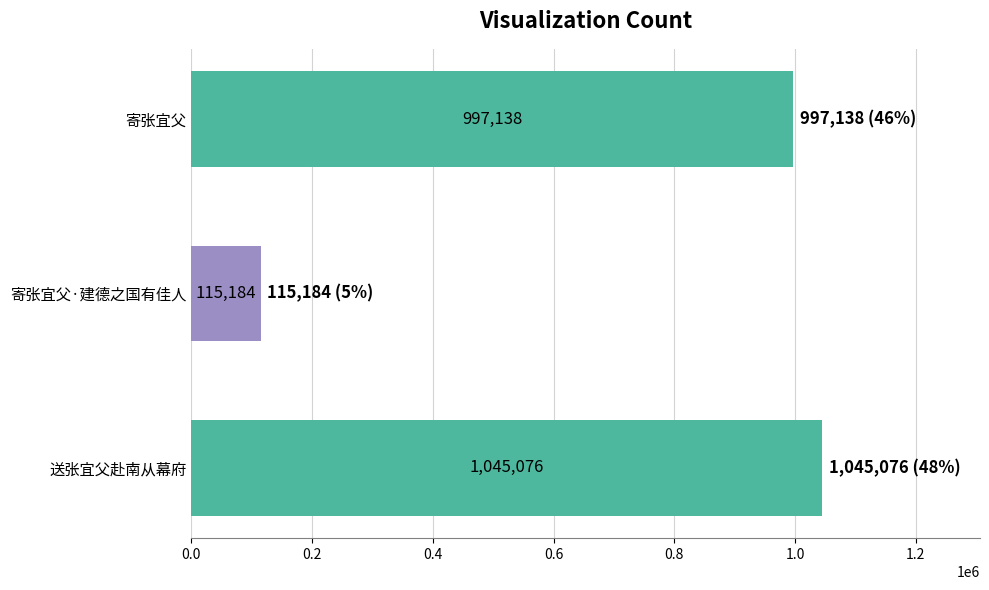

The value at 寄张宜父·建德之国有佳人 is 115184. True or false?

True